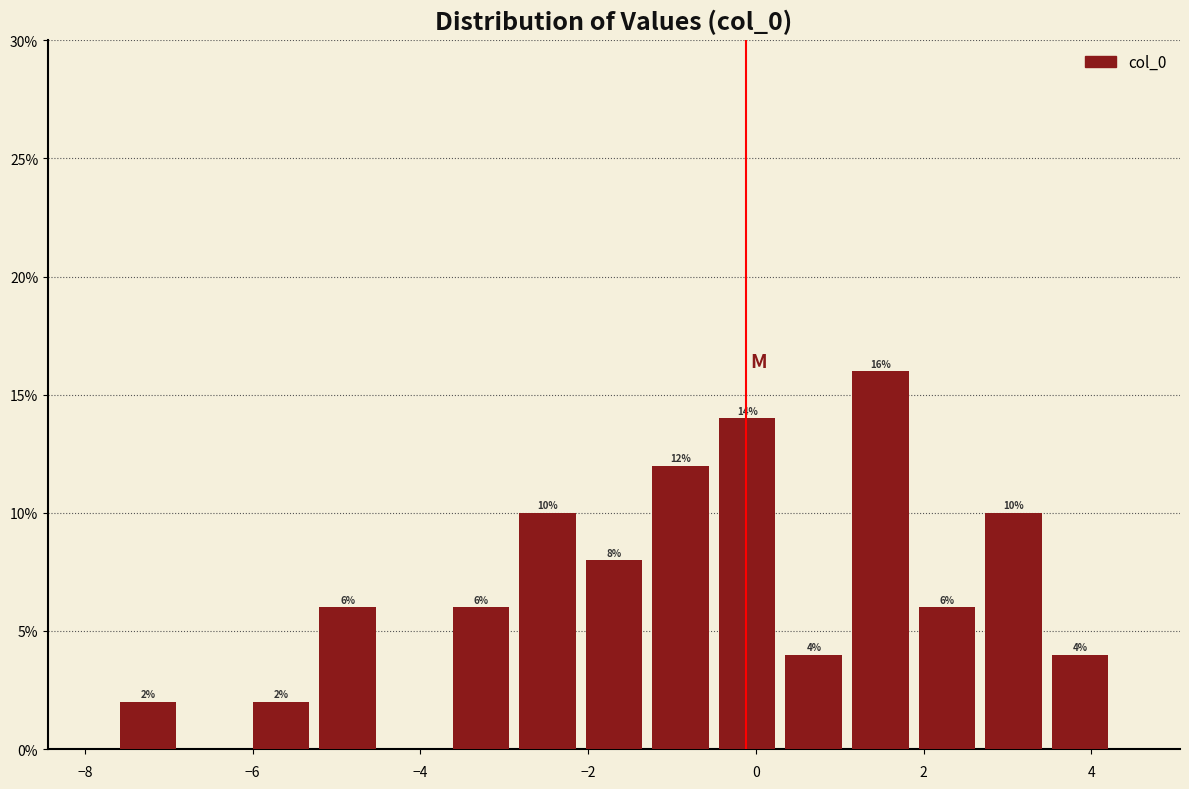

Read against the x-axis, roughly where is the centre of the tallest bar?

1.4